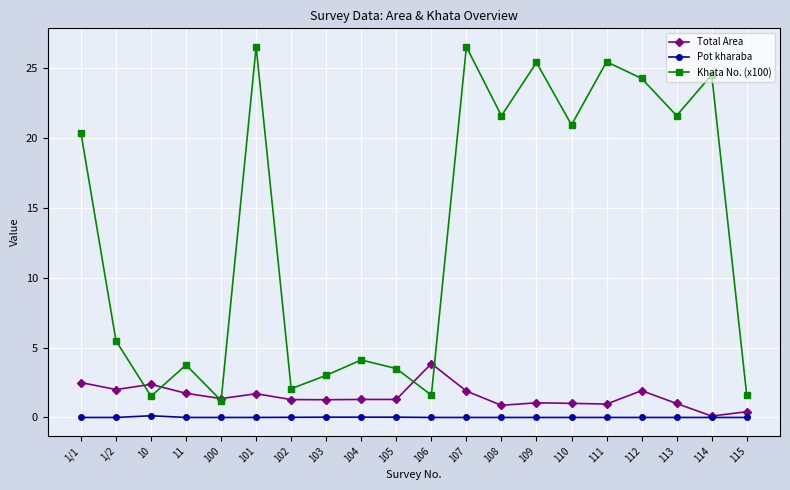

Which series has the widest spread of values?

Khata No. (x100)